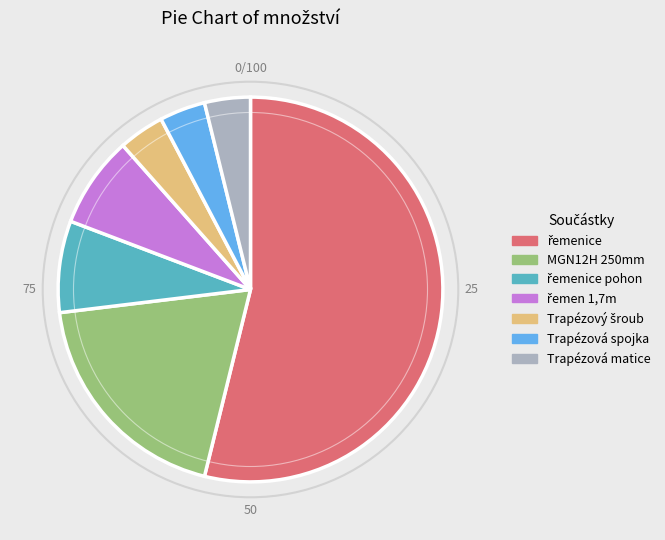

Is there any slice that represents more than half of the pie?

Yes